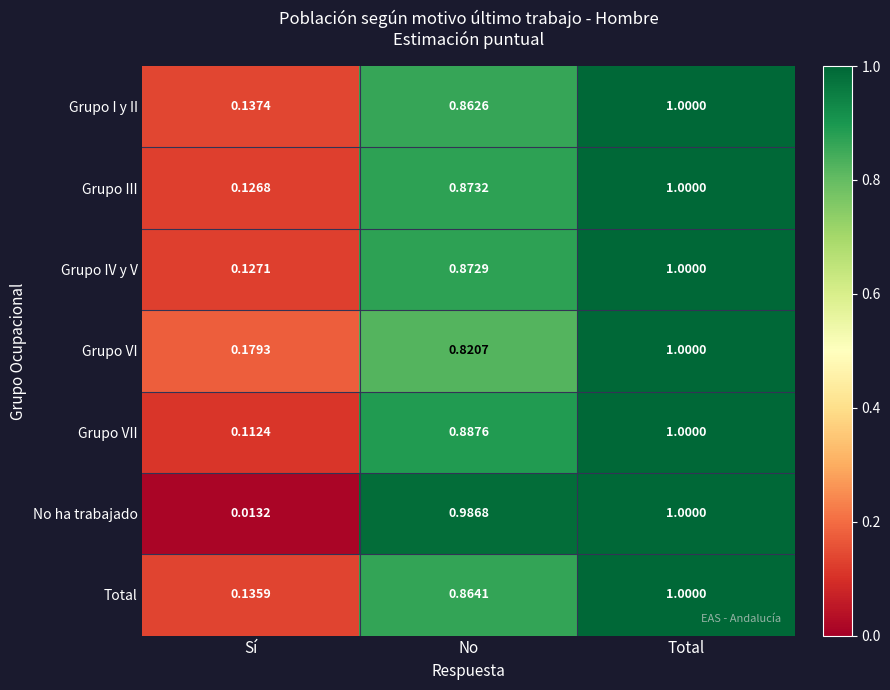

At which label is Total closest to 0?

Sí